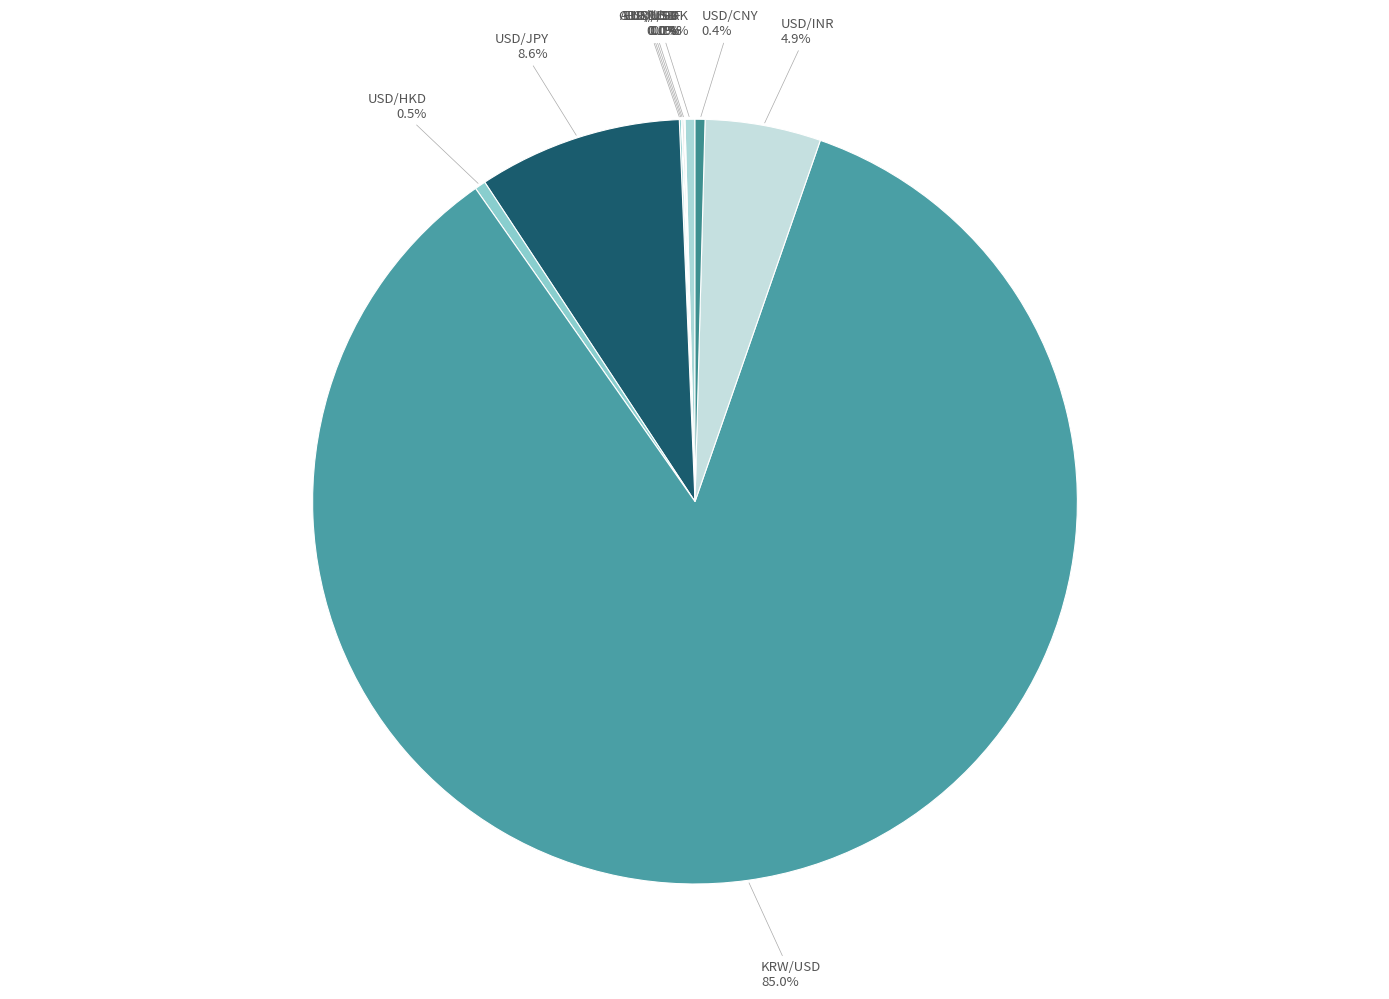

Rank the categories by value from lowest to highest.

AUD/USD, USD/CHF, EUR/USD, GBP/USD, USD/DKK, USD/CNY, USD/HKD, USD/INR, USD/JPY, KRW/USD